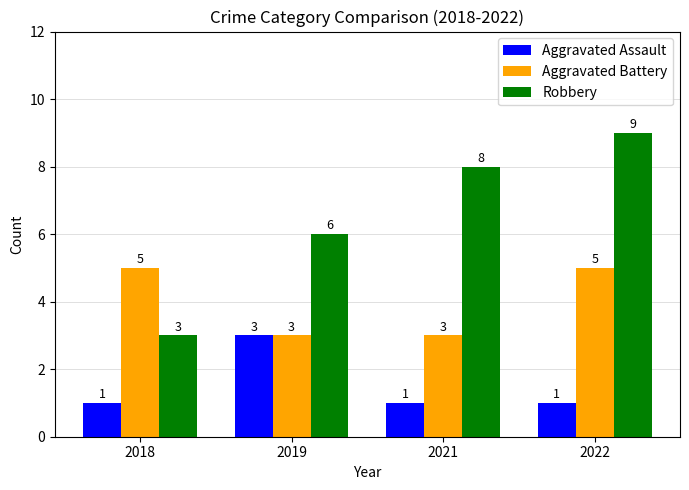

True or false: Aggravated Assault has a value of 1 at 2022.

True